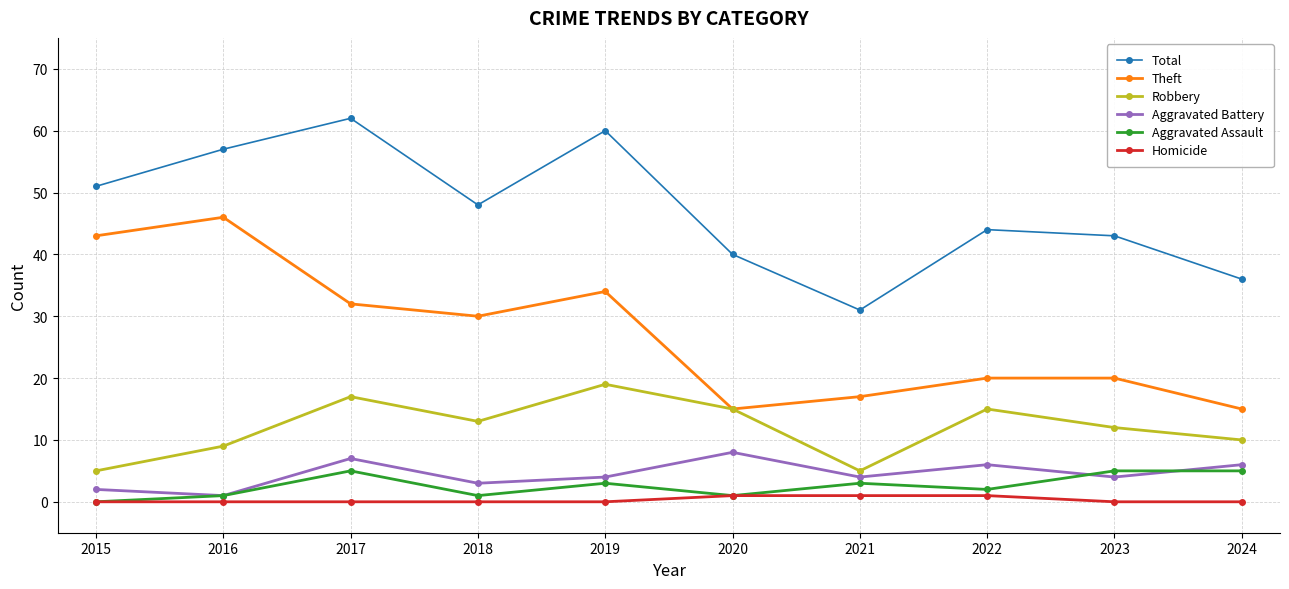

What is the spread (max minus min) of values at 2024?

36